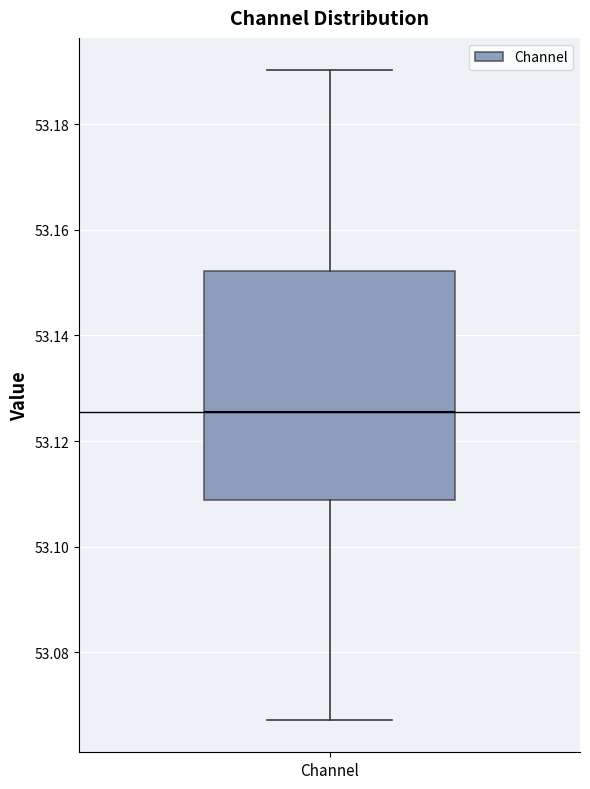

Read this box plot against the y-axis: the position of the median line, the range covered by the box, and the ends of both whiskers. The values are not printed on the chart, so give them approximately, as read against the axis.

median 53.126, box 53.108 to 53.152, whiskers 53.068 to 53.190